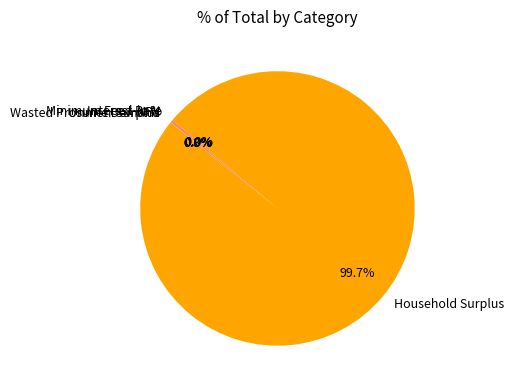

To the nearest percent, what is the difference between the Household Surplus and Interest Rate slice percentages?

100%